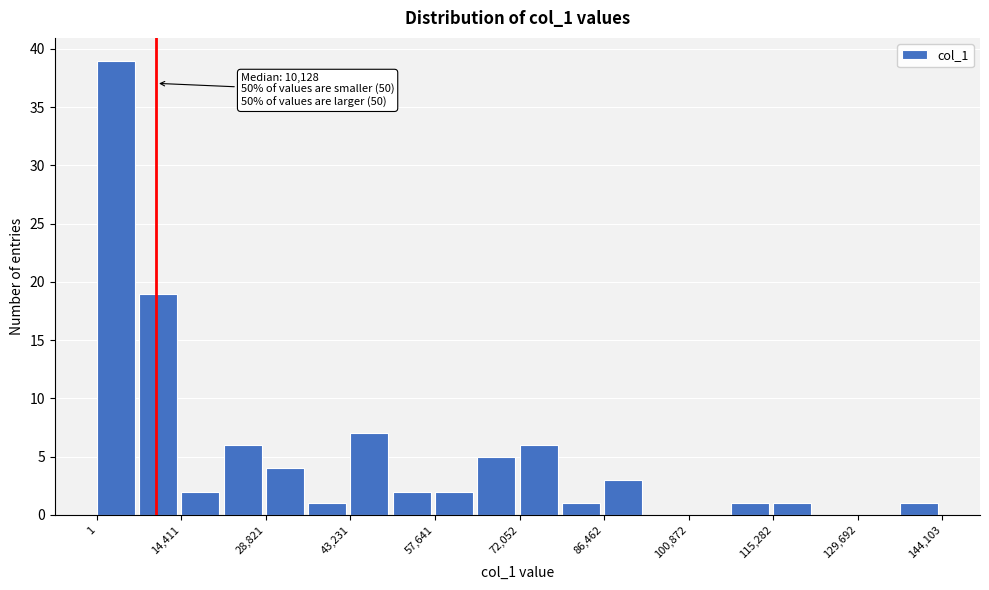

Read against the x-axis, roughly where is the centre of the tallest bar?

4000